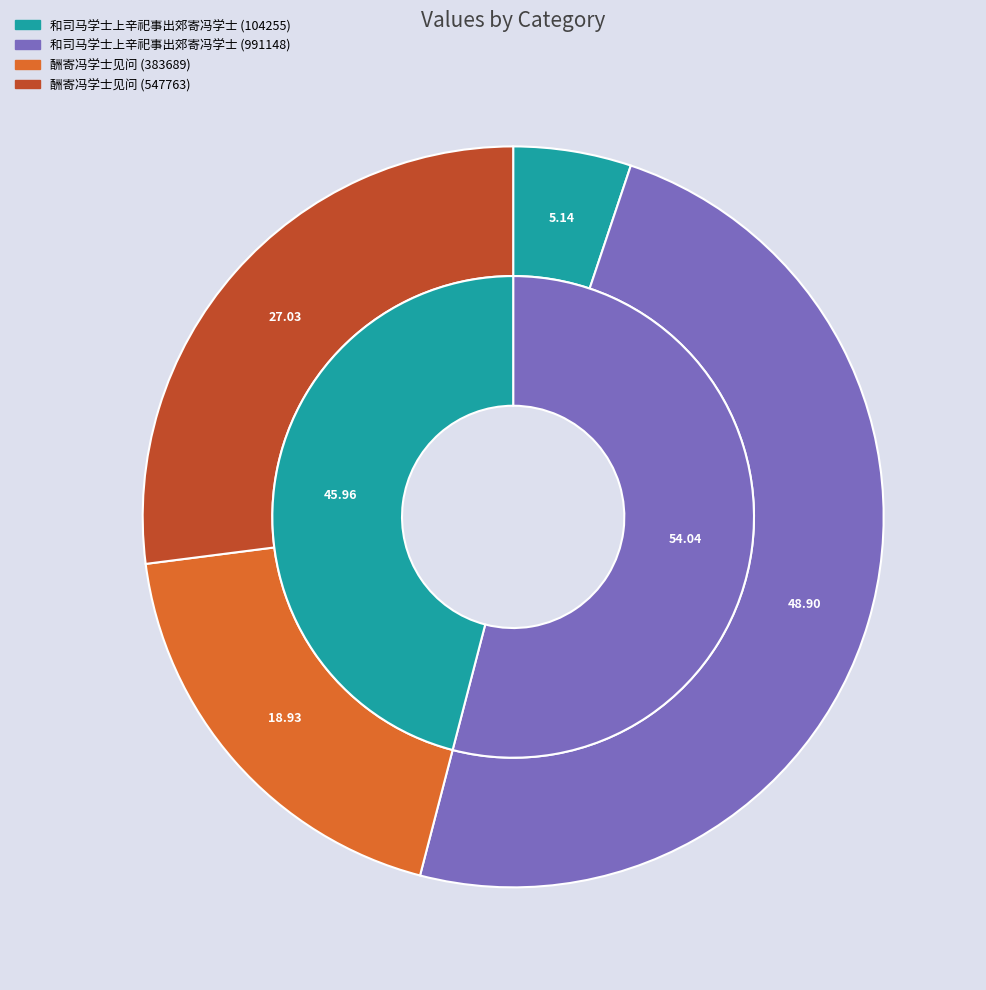

Between 和司马学士上辛祀事出郊寄冯学士 and 酬寄冯学士见问, which series saw the biggest shift?

和司马学士上辛祀事出郊寄冯学士